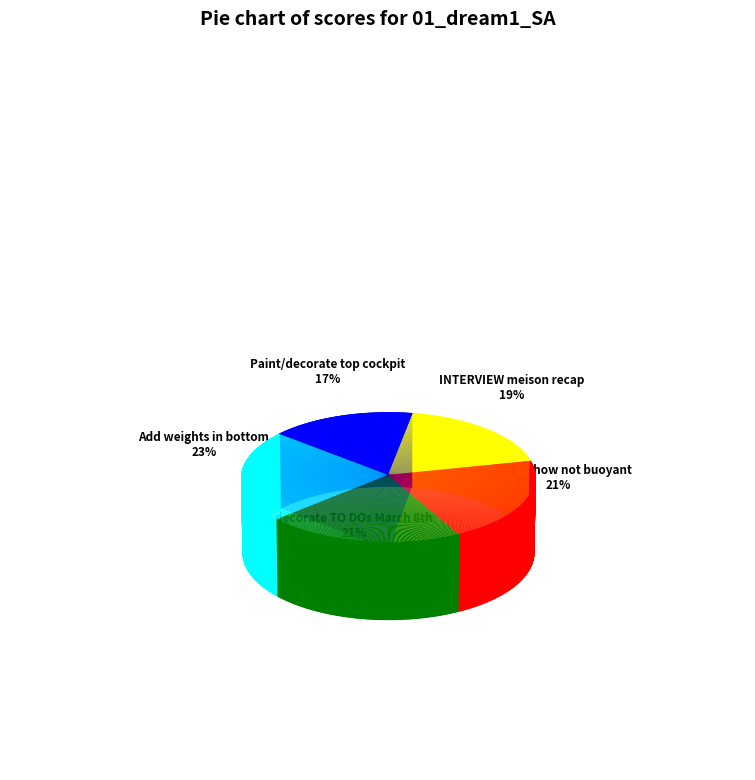

What is the smallest slice in the pie chart?

Paint/decorate top cockpit